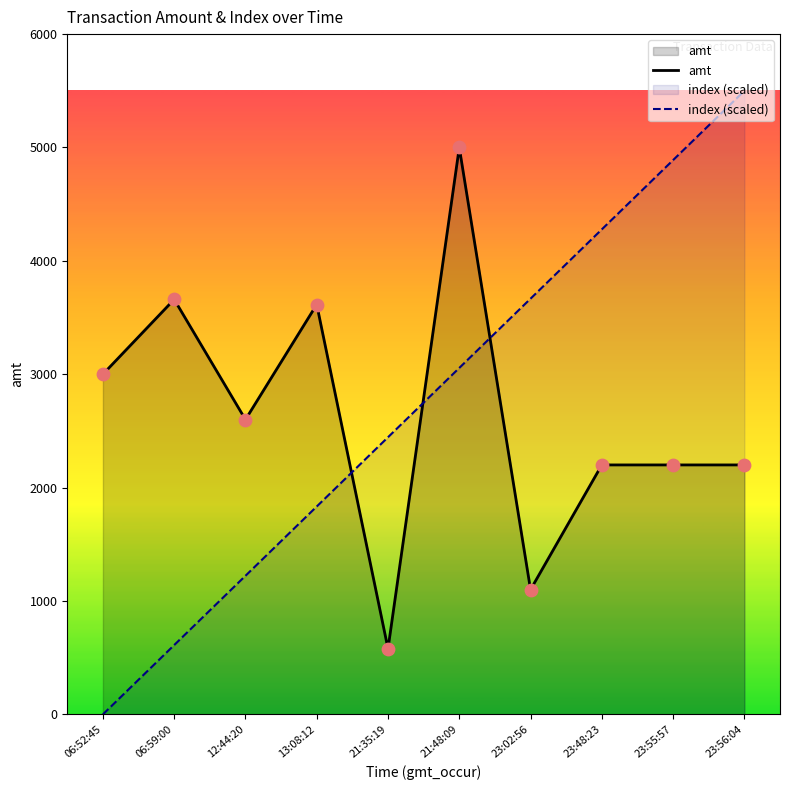

Which series has the largest total across all categories?

index (scaled)